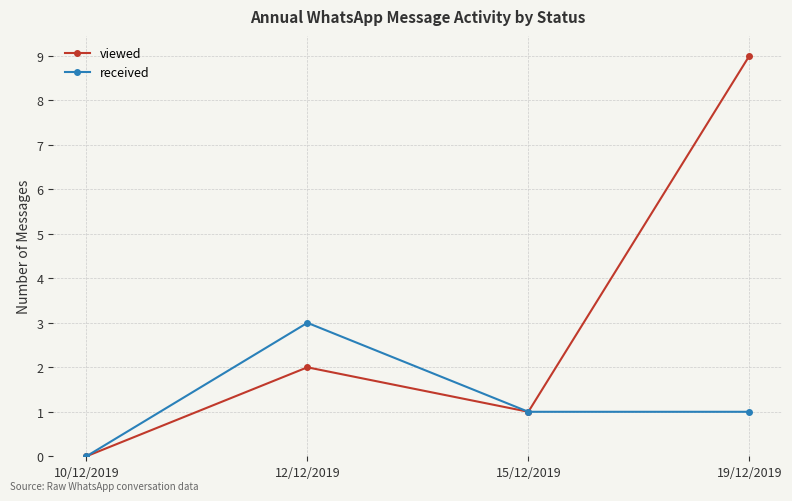

What is the label of the 4th point from the right?

10/12/2019